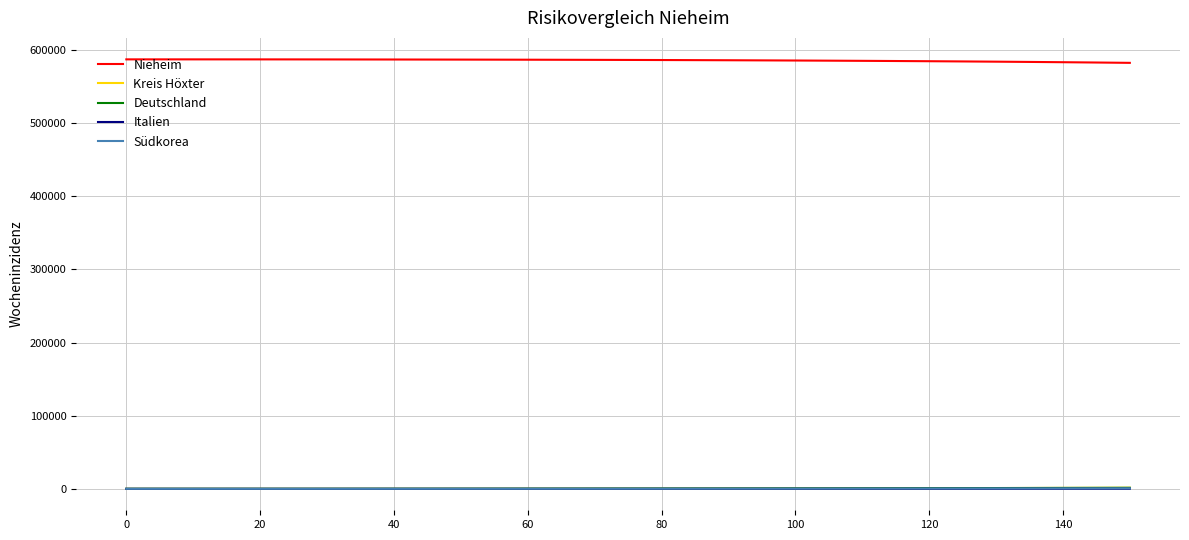

What is the maximum value shown in the chart?

587107.0